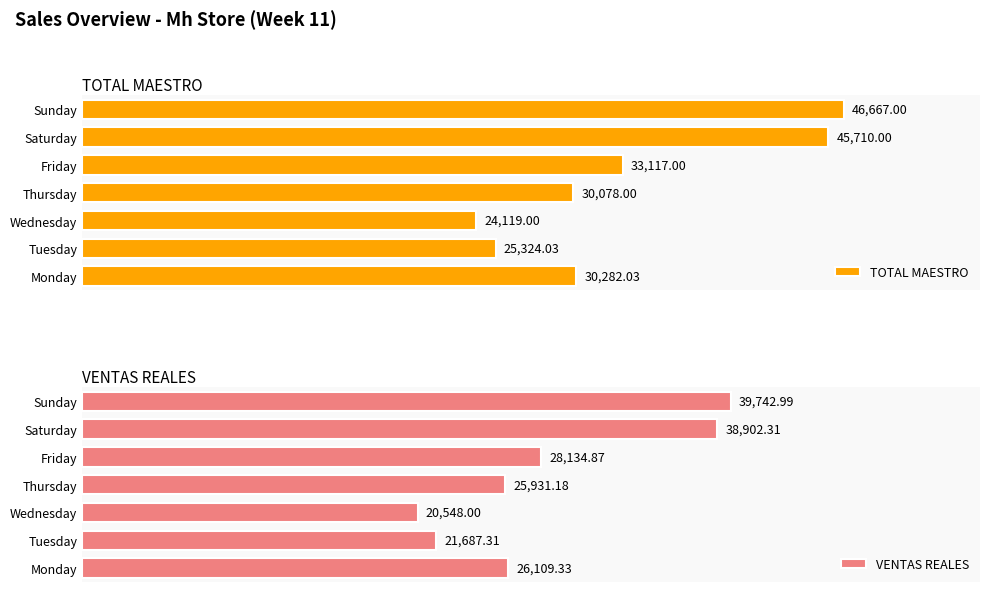

What are all the series names shown in the legend?

TOTAL MAESTRO, VENTAS REALES